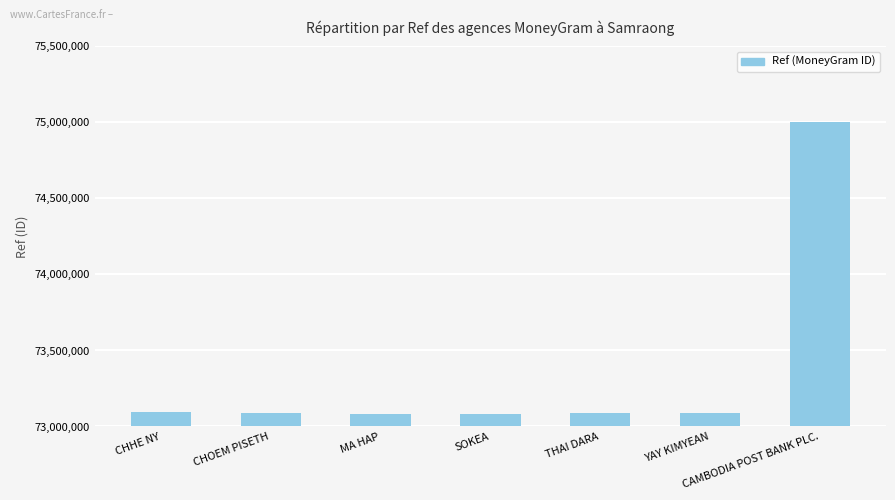

What position from the left is CAMBODIA POST BANK PLC.?

7